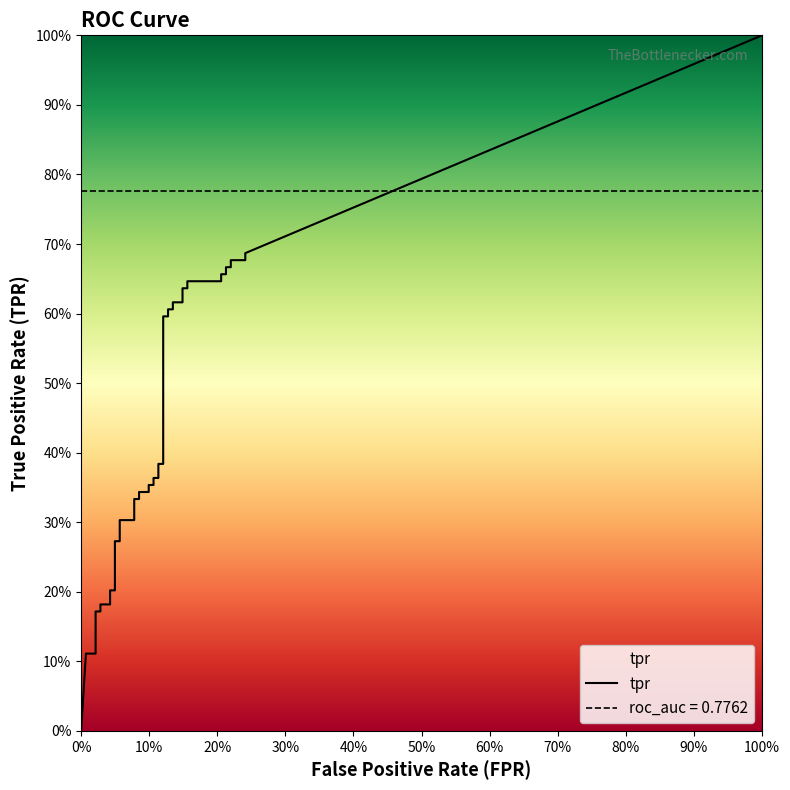

How many values in the fpr series exceed 0?

39